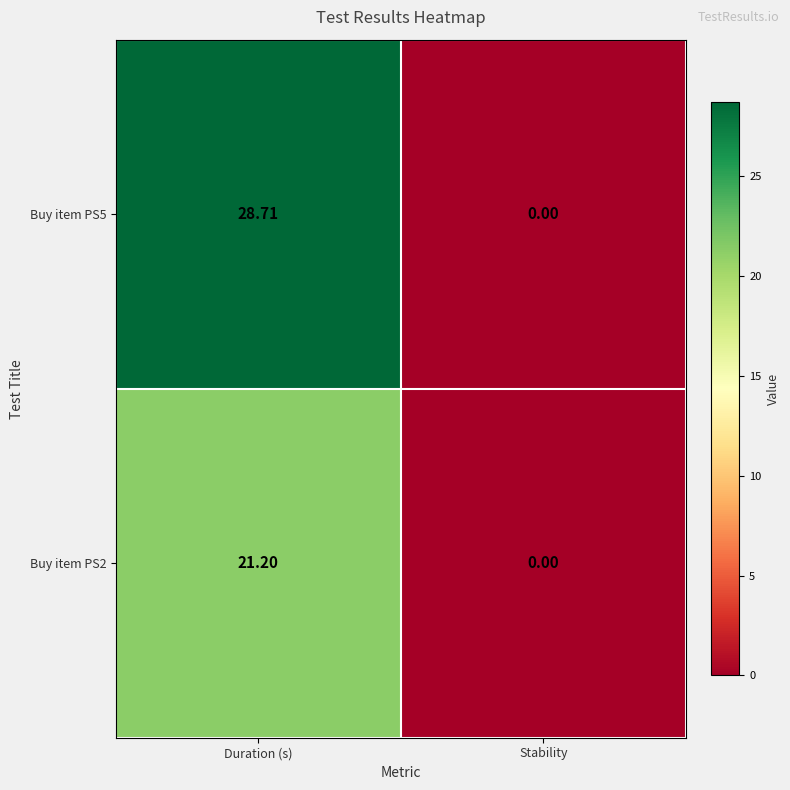

How many distinct data groups are displayed?

2